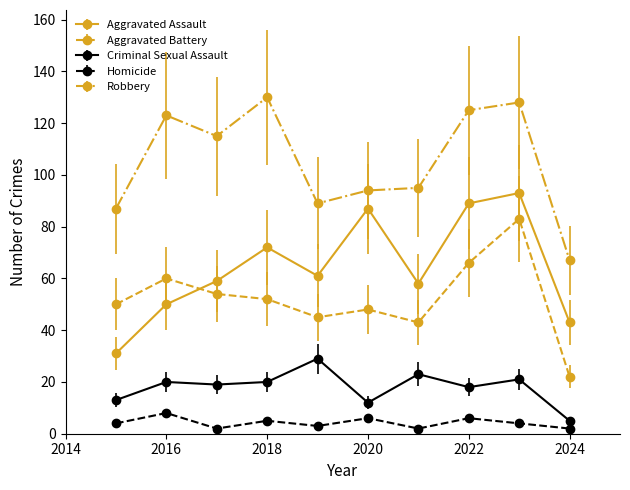

Which series has the largest total across all categories?

Robbery